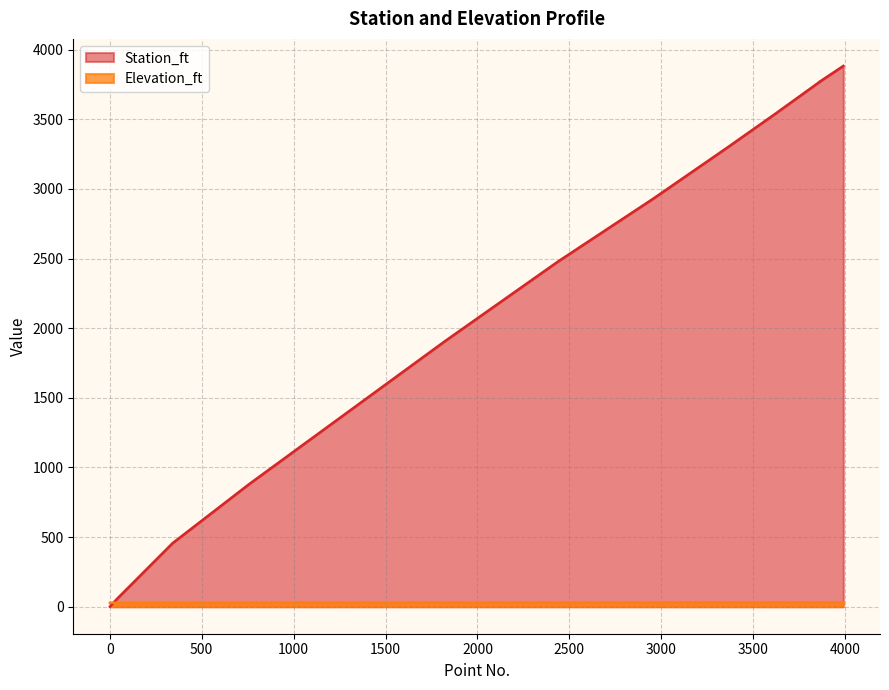

Reading left to right, what are all the values shown in this chart?

Station_ft: 0.0	53.0	456.7	880.2	1906.7	2479.5	2929.9	3301.7	3540.6	3768.7	3769.0	3772.1	3772.3	3883.1
Elevation_ft: 28.4	28.4	28.6	29.4	29.9	29.8	30.4	30.5	30.6	30.7	30.7	30.6	30.6	31.0